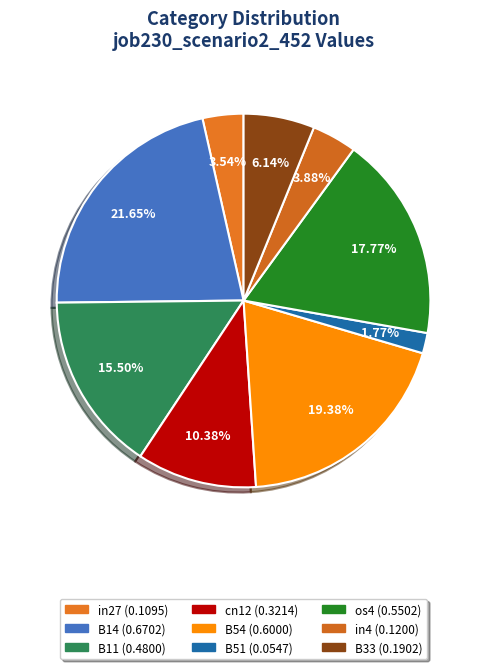

The B14 slice represents 35% of the pie. True or false?

False